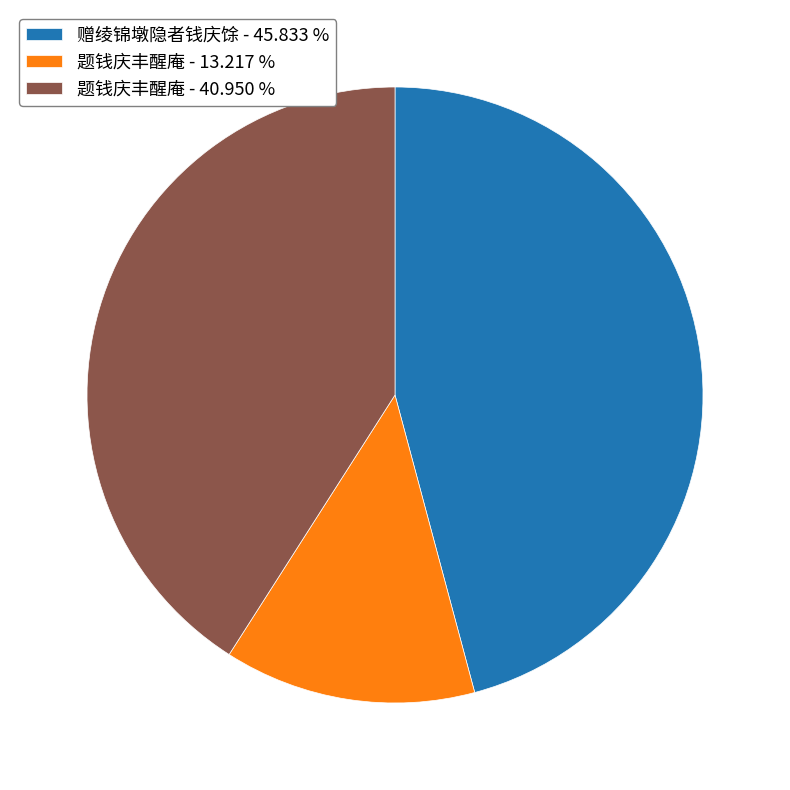

Rank the categories by value from highest to lowest.

赠绫锦墩隐者钱庆馀 - 45.833 %, 题钱庆丰醒庵 - 40.950 %, 题钱庆丰醒庵 - 13.217 %